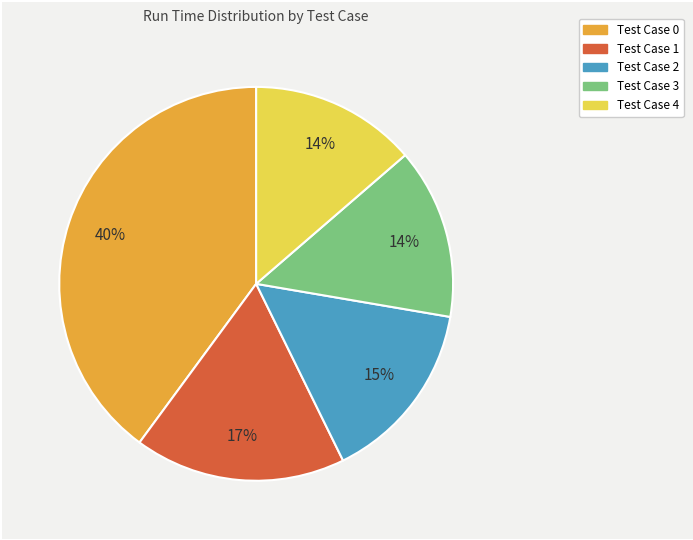

To the nearest percent, what is the difference between the largest and smallest slice percentages?

26%